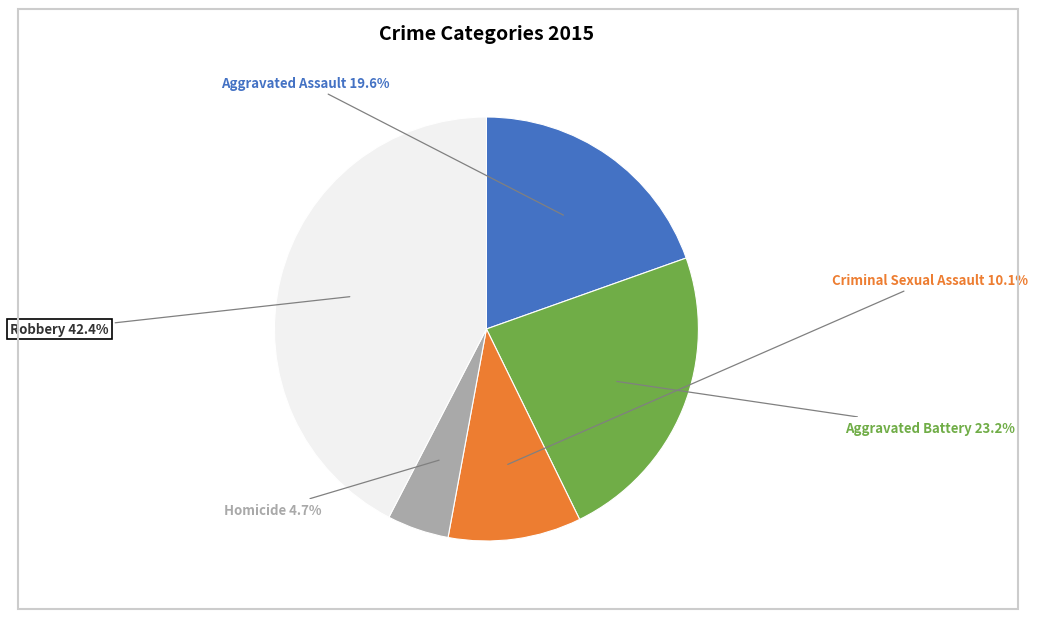

Is there any slice that represents more than half of the pie?

No